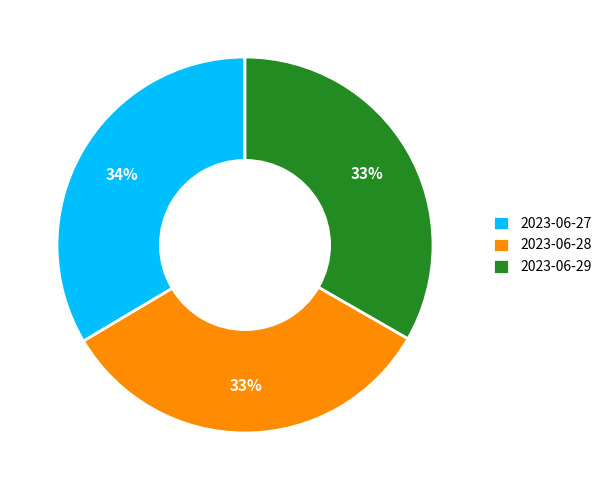

Count the number of slices in the pie.

3